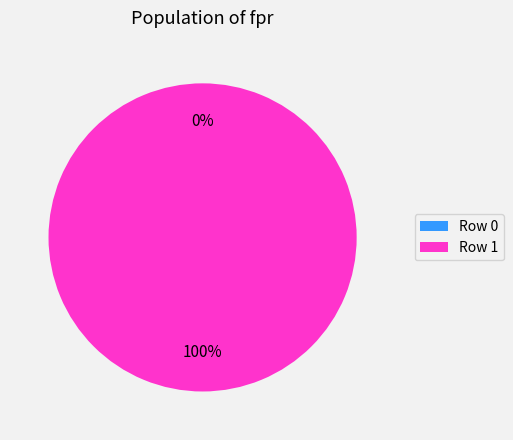

What percentage is the Row 1 slice, to the nearest percent?

100%